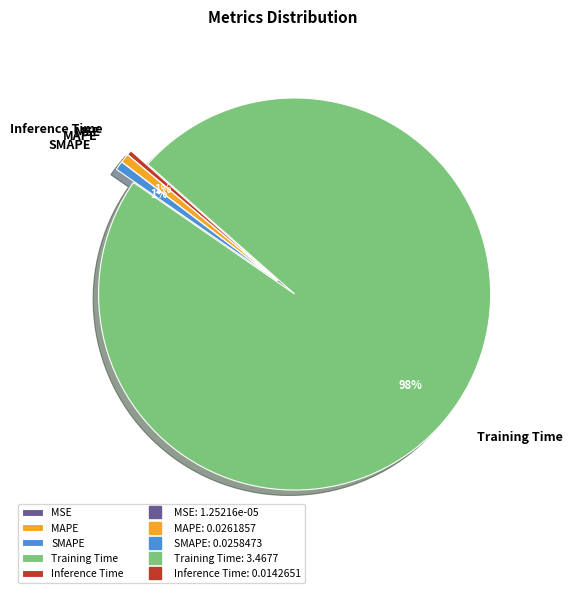

Which slice represents more than half of the pie?

Training Time